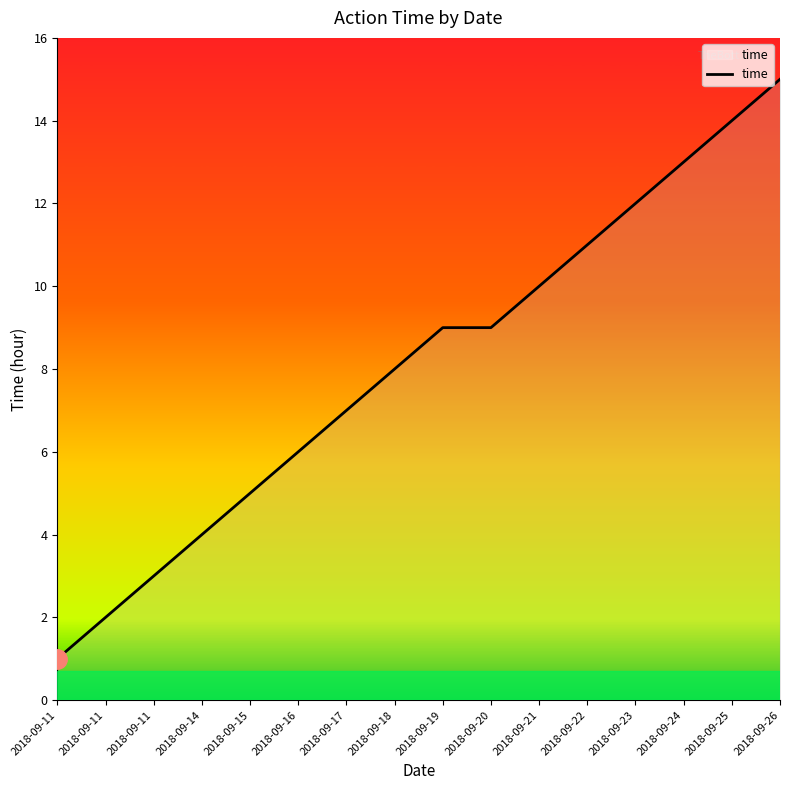

What is the ratio of the value at 2018-09-17 to the value at 2018-09-21?

0.7